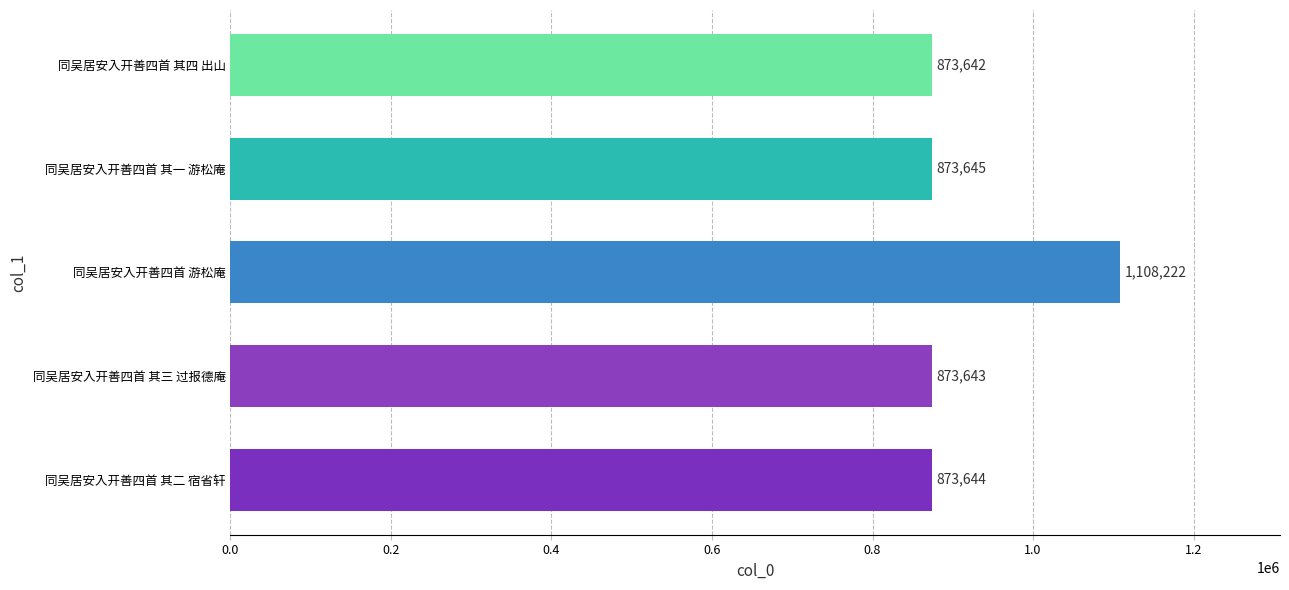

Reading bottom to top, what are all the values shown in this chart?

同吴居安入开善四首 其二 宿省轩=873644	同吴居安入开善四首 其三 过报德庵=873643	同吴居安入开善四首 游松庵=1108222	同吴居安入开善四首 其一 游松庵=873645	同吴居安入开善四首 其四 出山=873642